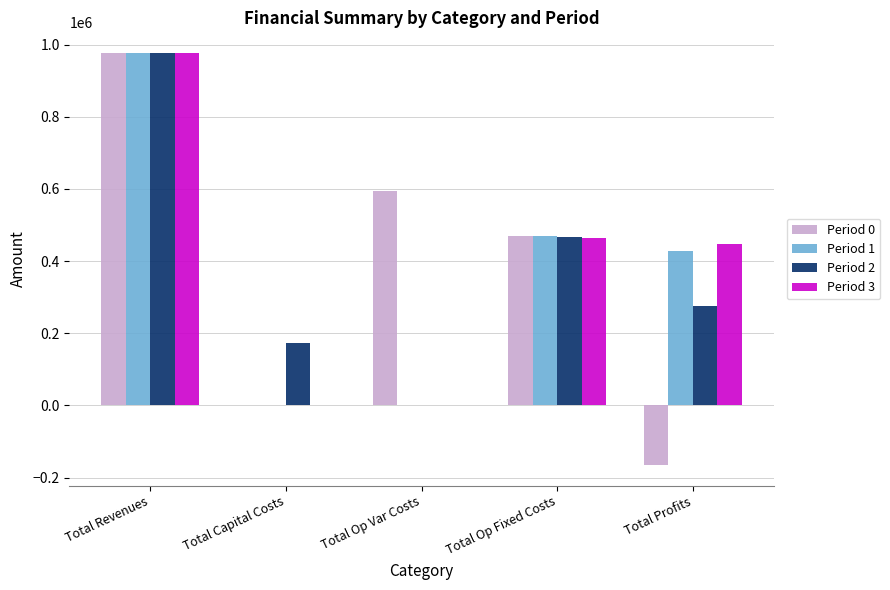

Where is Period 3 nearest to the value 487967?

Total Op Fixed Costs